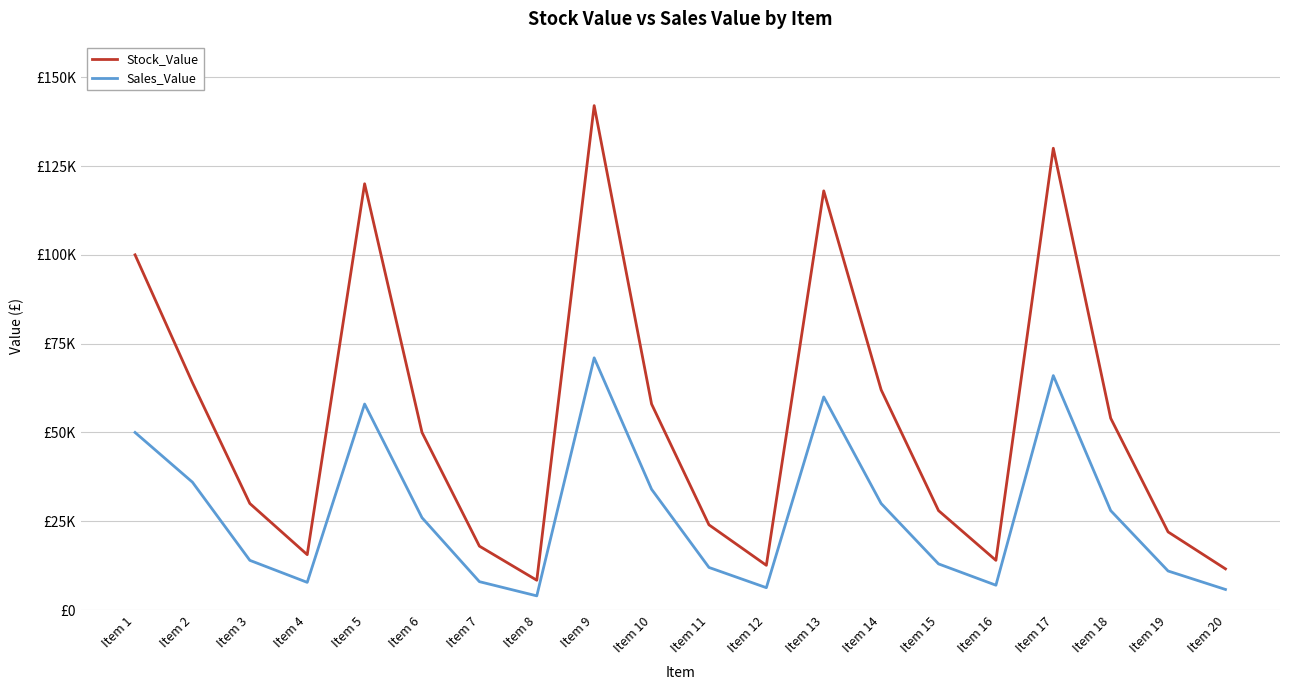

Where is the first local maximum for Stock_Value?

Item 5